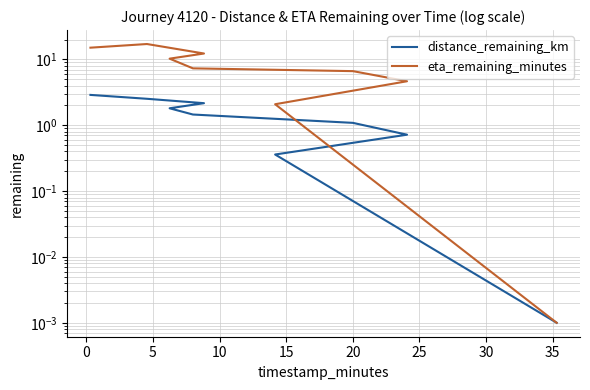

Rank the series by their average value, from highest to lowest.

eta_remaining_minutes, distance_remaining_km